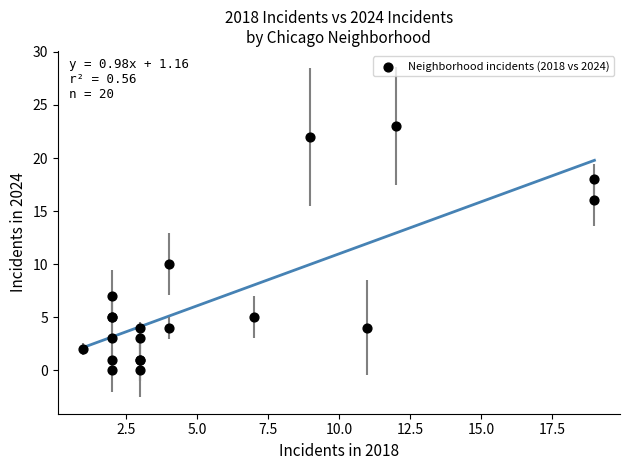

What Y value in the scatter plot is closest to 11?

10